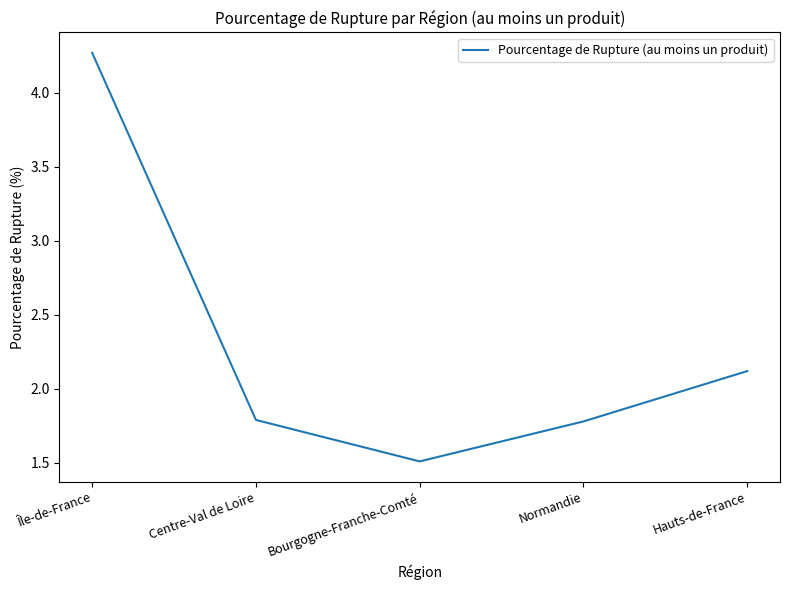

What is the sum of all values?

11.5